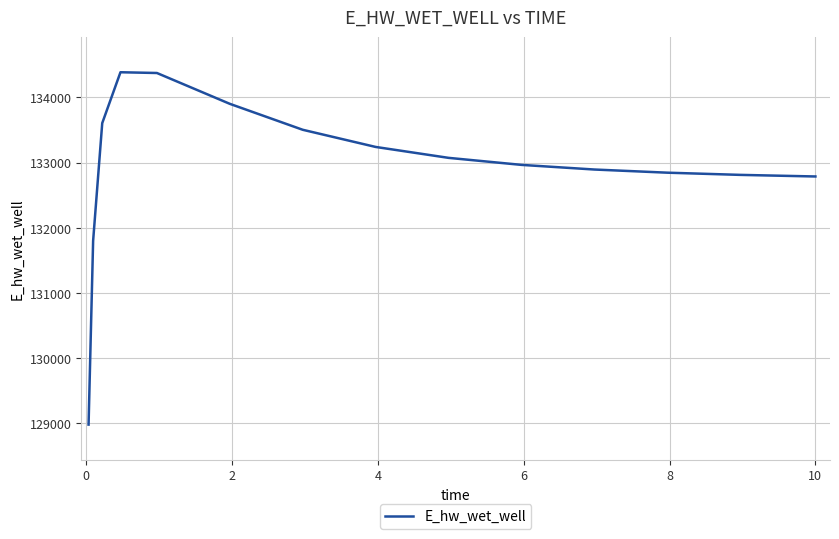

What is the minimum value shown in the chart?

128979.8